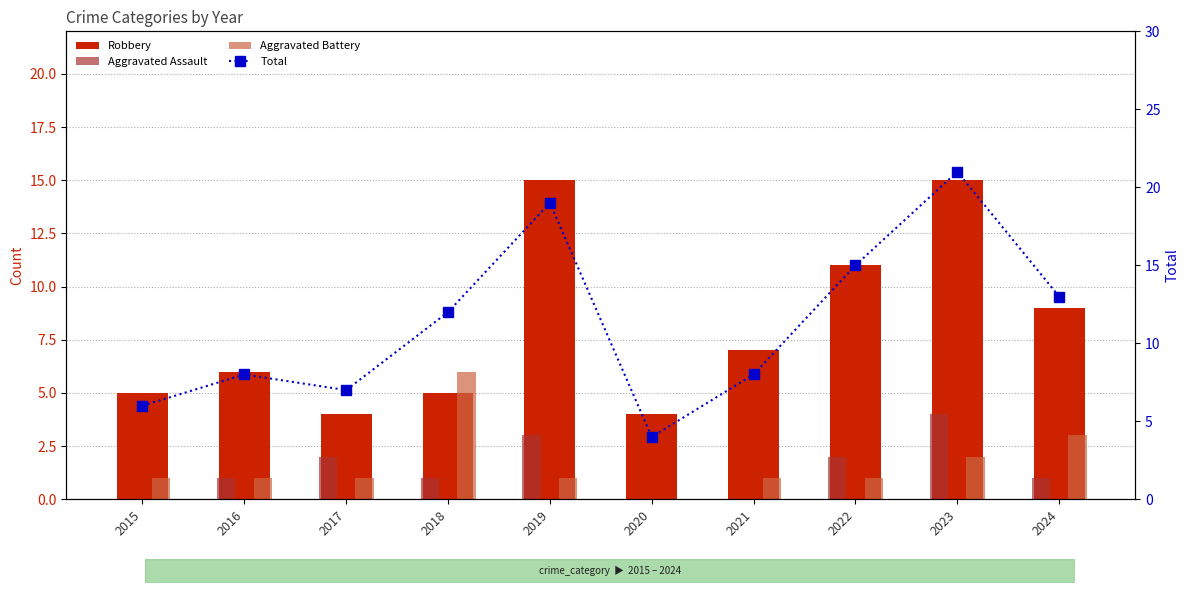

Reading left to right, extract all data points from this chart.

Robbery: 2015=5	2016=6	2017=4	2018=5	2019=15	2020=4	2021=7	2022=11	2023=15	2024=9
Aggravated Assault: 2015=0	2016=1	2017=2	2018=1	2019=3	2020=0	2021=0	2022=2	2023=4	2024=1
Aggravated Battery: 2015=1	2016=1	2017=1	2018=6	2019=1	2020=0	2021=1	2022=1	2023=2	2024=3
Total: 2015=6	2016=8	2017=7	2018=12	2019=19	2020=4	2021=8	2022=15	2023=21	2024=13